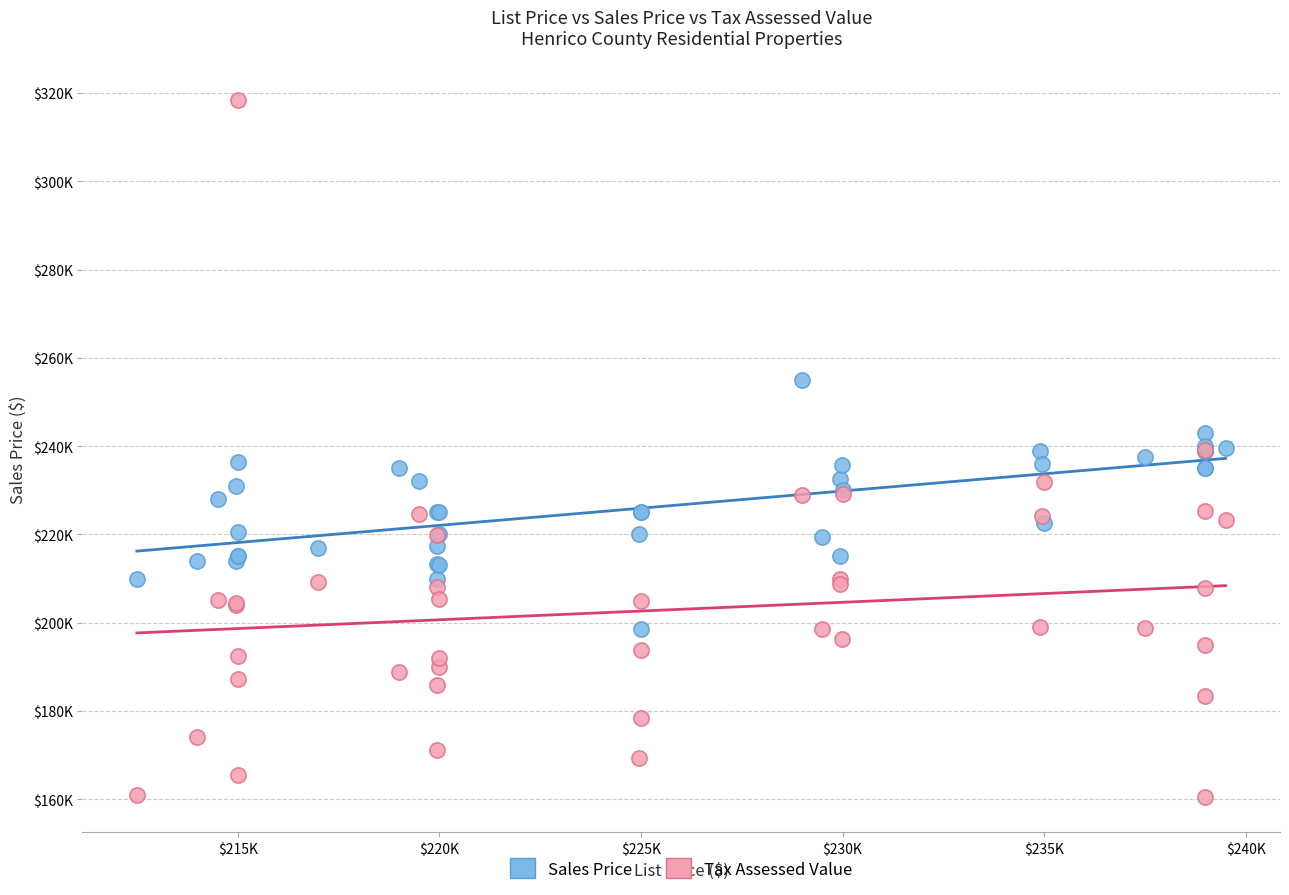

What are all the series names shown in the legend?

Sales Price, Tax Assessed Value